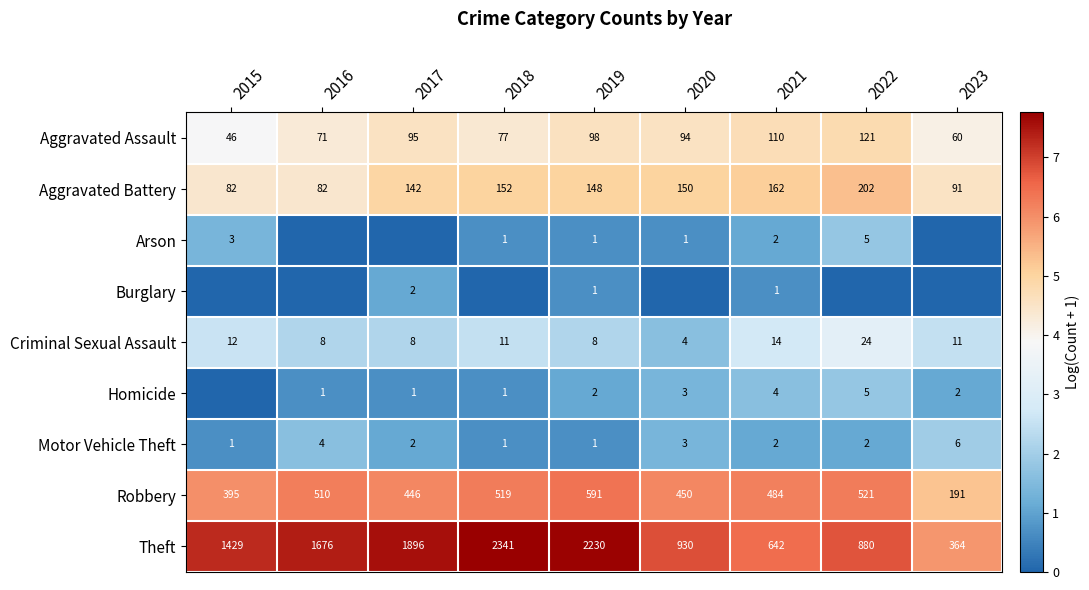

Which category has the lowest value in the Aggravated Assault series?

2015